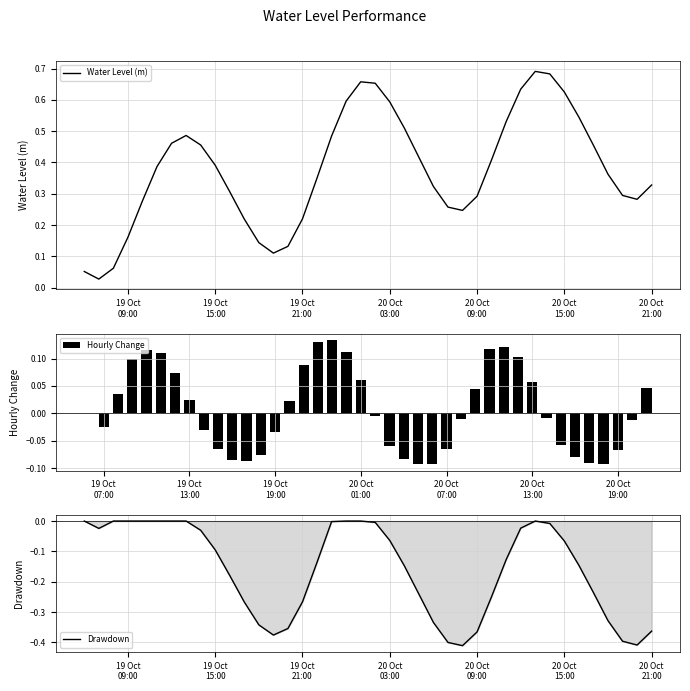

What are all the series names shown in the legend?

Water Level (m), Hourly Change, Drawdown